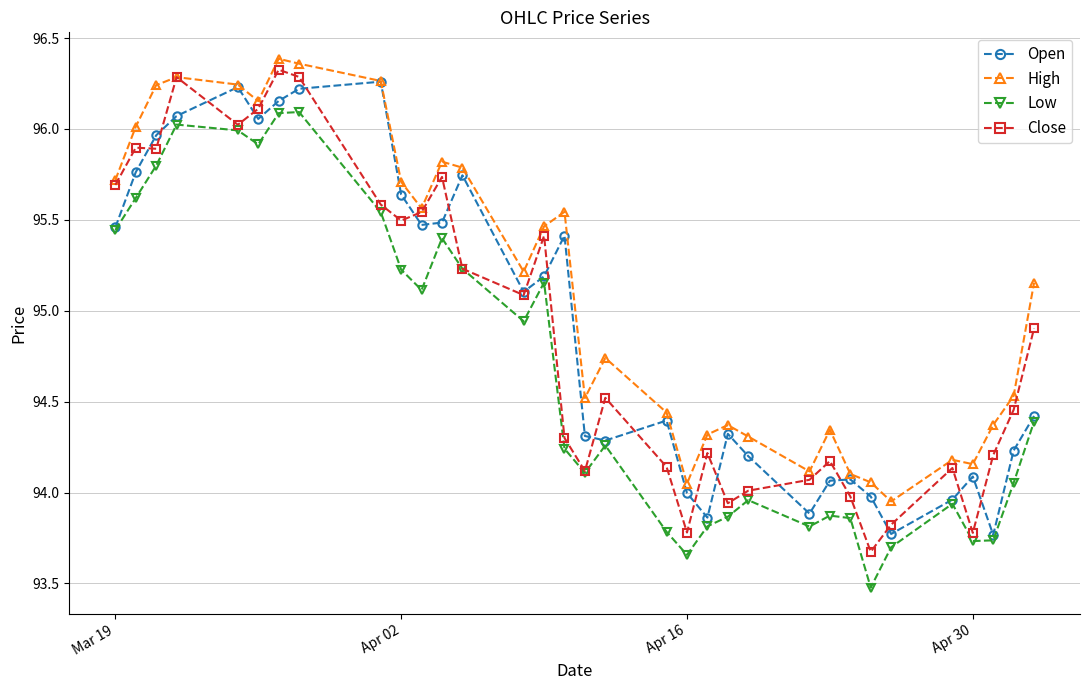

What is the smallest value displayed?

93.5